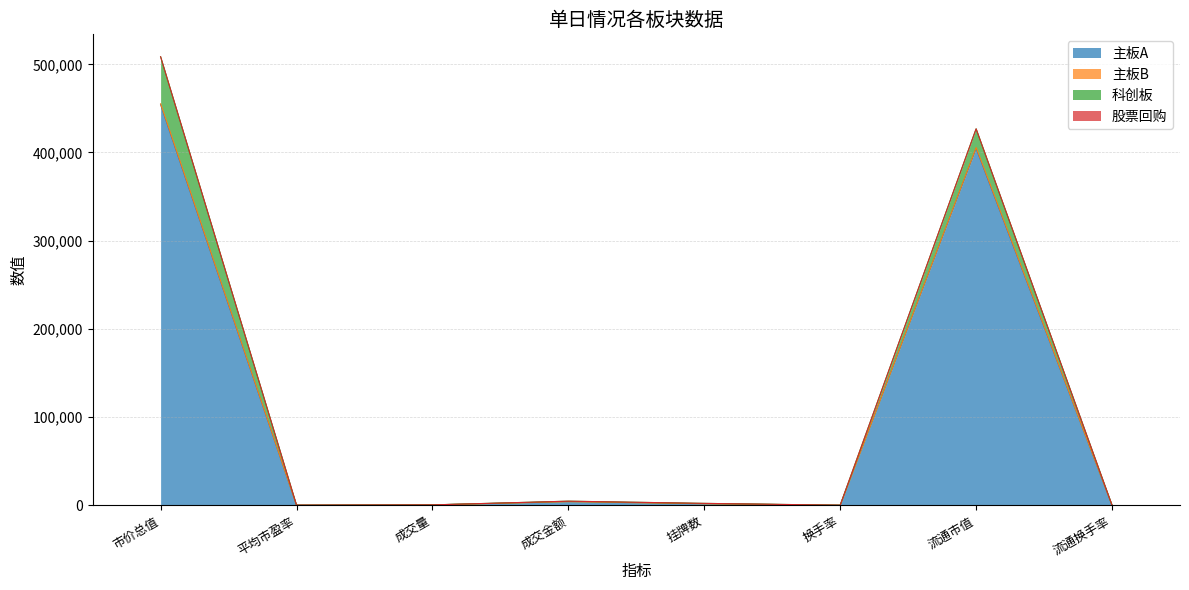

What is the total value across all series at 流通市值?

426851.1